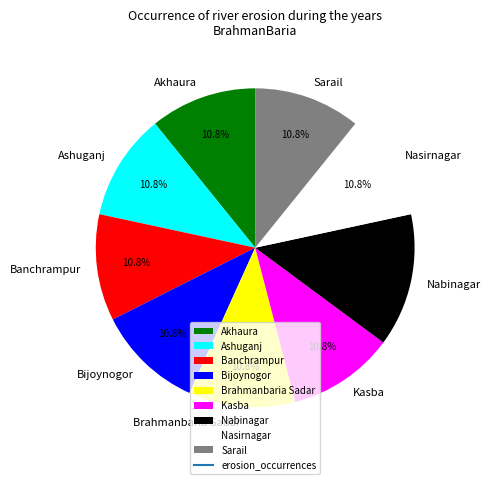

To the nearest percent, what is the difference between the largest and smallest slice percentages?

3%